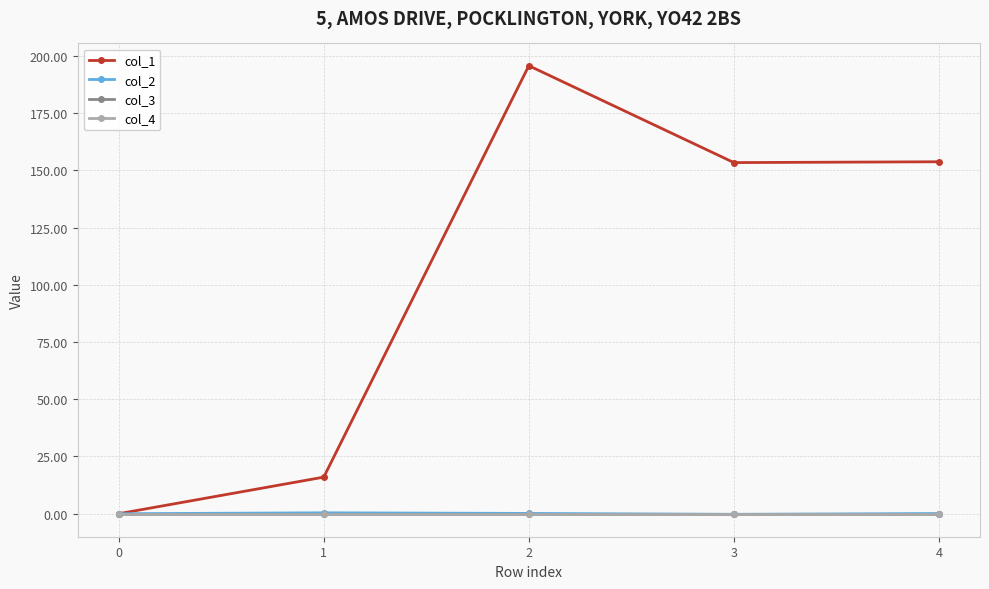

What is the difference between the second highest and minimum values in the col_2 series?

0.4